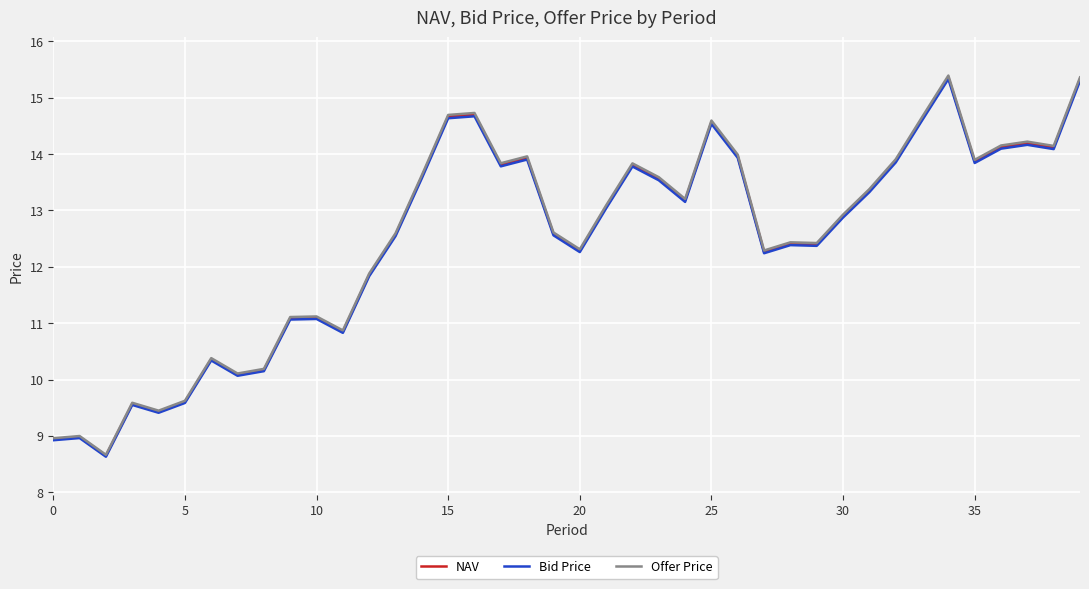

What is the maximum value for Offer Price?

15.4